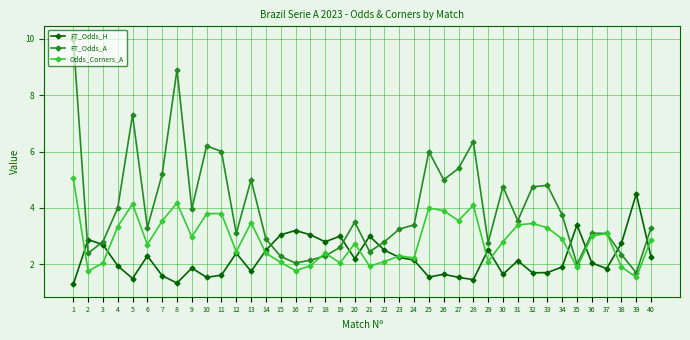

What is the average value of the Odds_Corners_A series?

2.9